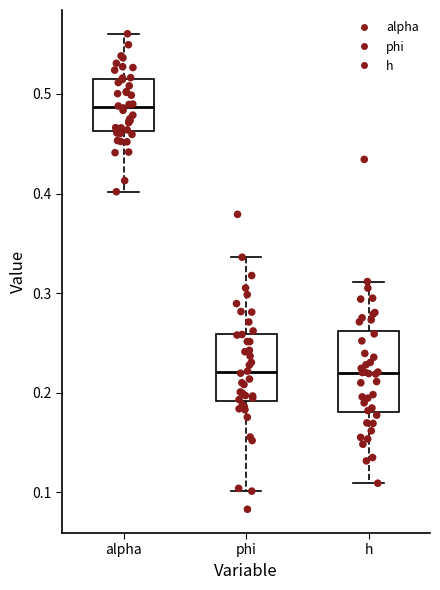

Reading left to right, read every box against the y-axis: the position of its median line, the range the box covers, and the ends of its whiskers. The values are not printed on the chart, so give them approximately, as read against the axis.

alpha: median 0.49, box 0.46 to 0.51, whiskers 0.40 to 0.56
phi: median 0.22, box 0.19 to 0.26, whiskers 0.10 to 0.34
h: median 0.22, box 0.18 to 0.26, whiskers 0.11 to 0.31